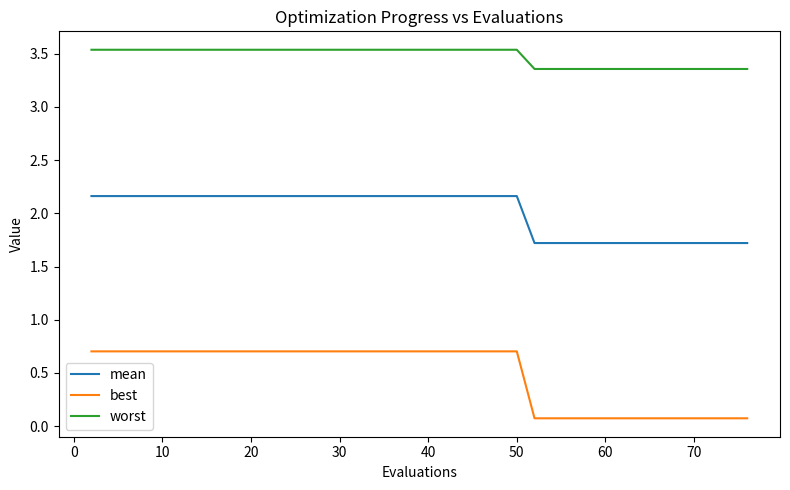

What are all the series names shown in the legend?

mean, best, worst